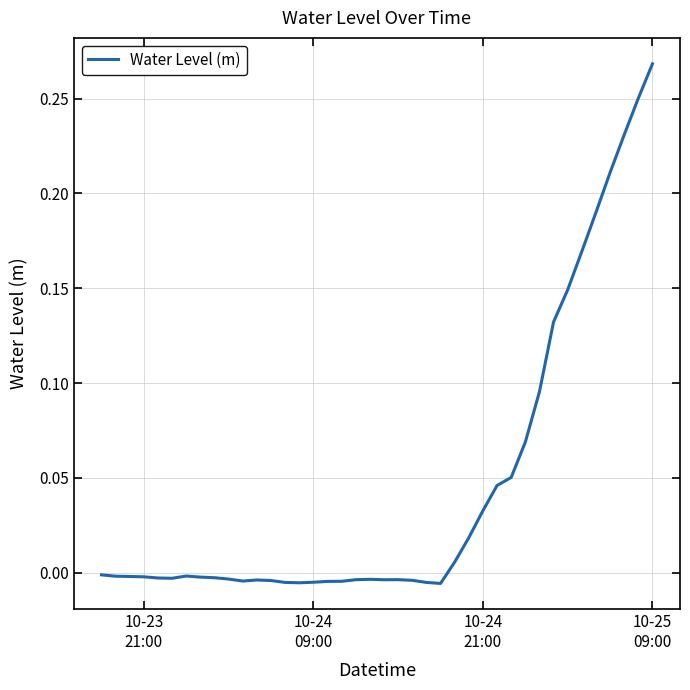

Reading left to right, transcribe all the data shown in this chart.

-0.0	-0.0	-0.0	-0.0	-0.0	-0.0	-0.0	-0.0	-0.0	-0.0	-0.0	-0.0	-0.0	-0.0	-0.0	-0.0	-0.0	-0.0	-0.0	-0.0	-0.0	-0.0	-0.0	-0.0	-0.0	0.0	0.0	0.0	0.0	0.1	0.1	0.1	0.1	0.1	0.2	0.2	0.2	0.2	0.3	0.3